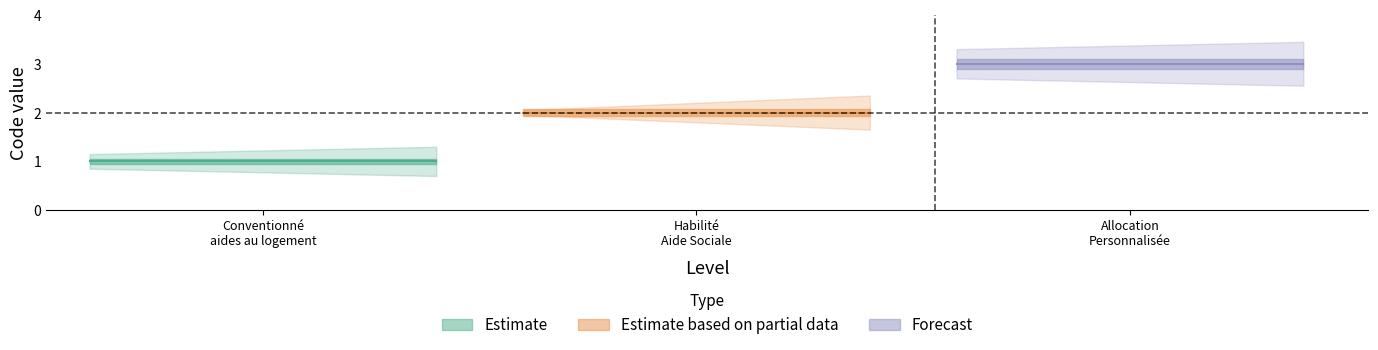

Reading left to right, extract all data points from this chart.

1	2	3